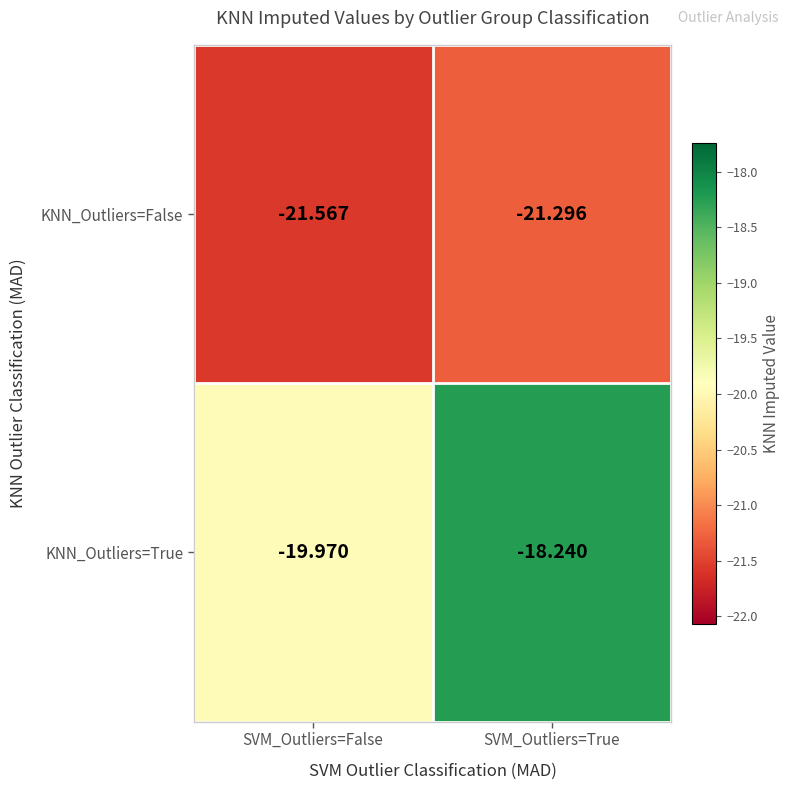

Between SVM_Outliers=False and SVM_Outliers=True, which series saw the biggest shift?

KNN_Outliers=True